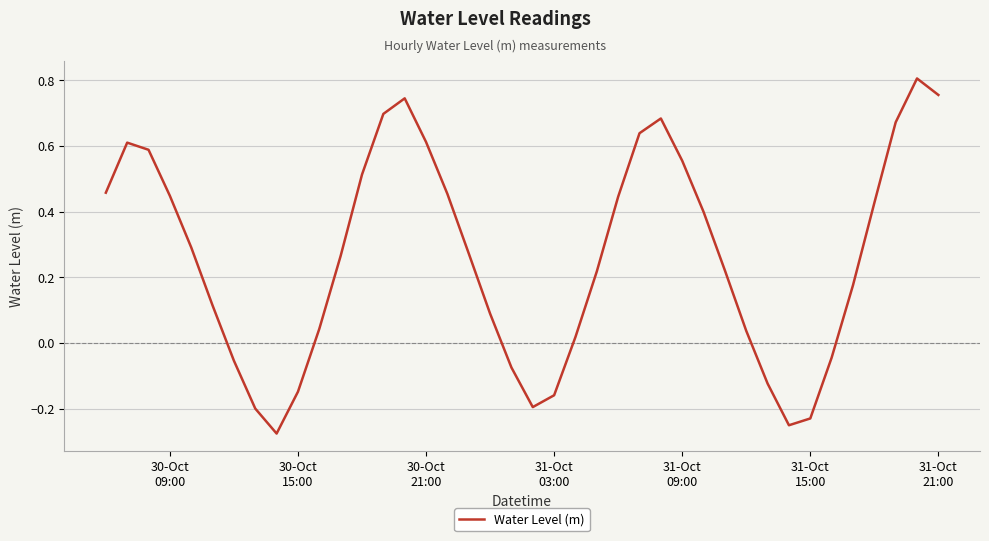

What is the difference between the maximum and minimum values?

1.1